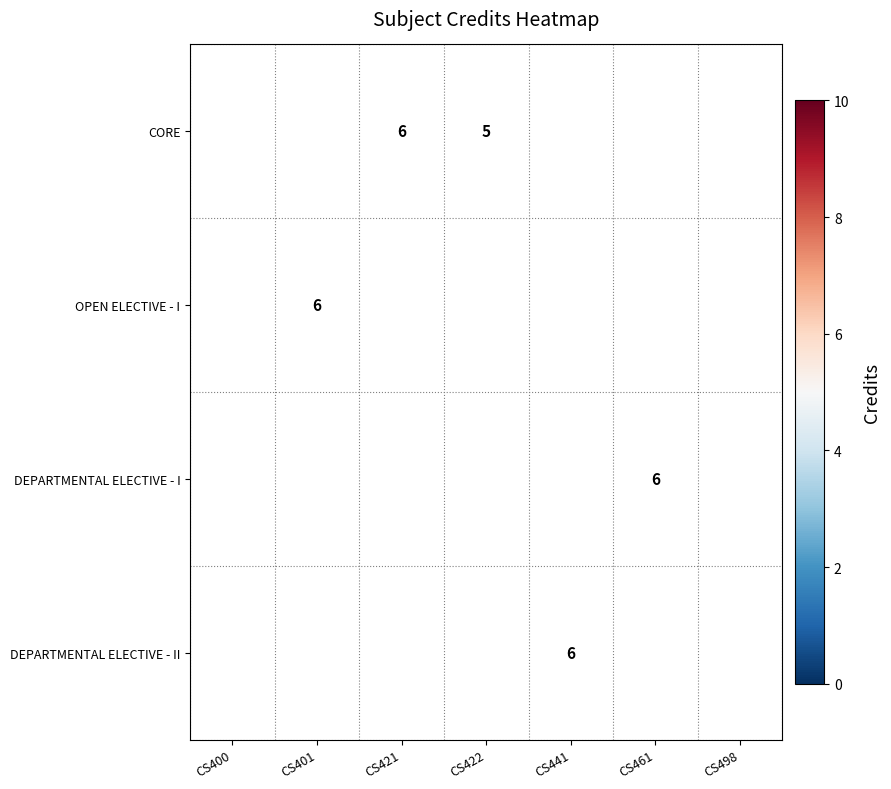

How many distinct data groups are displayed?

4